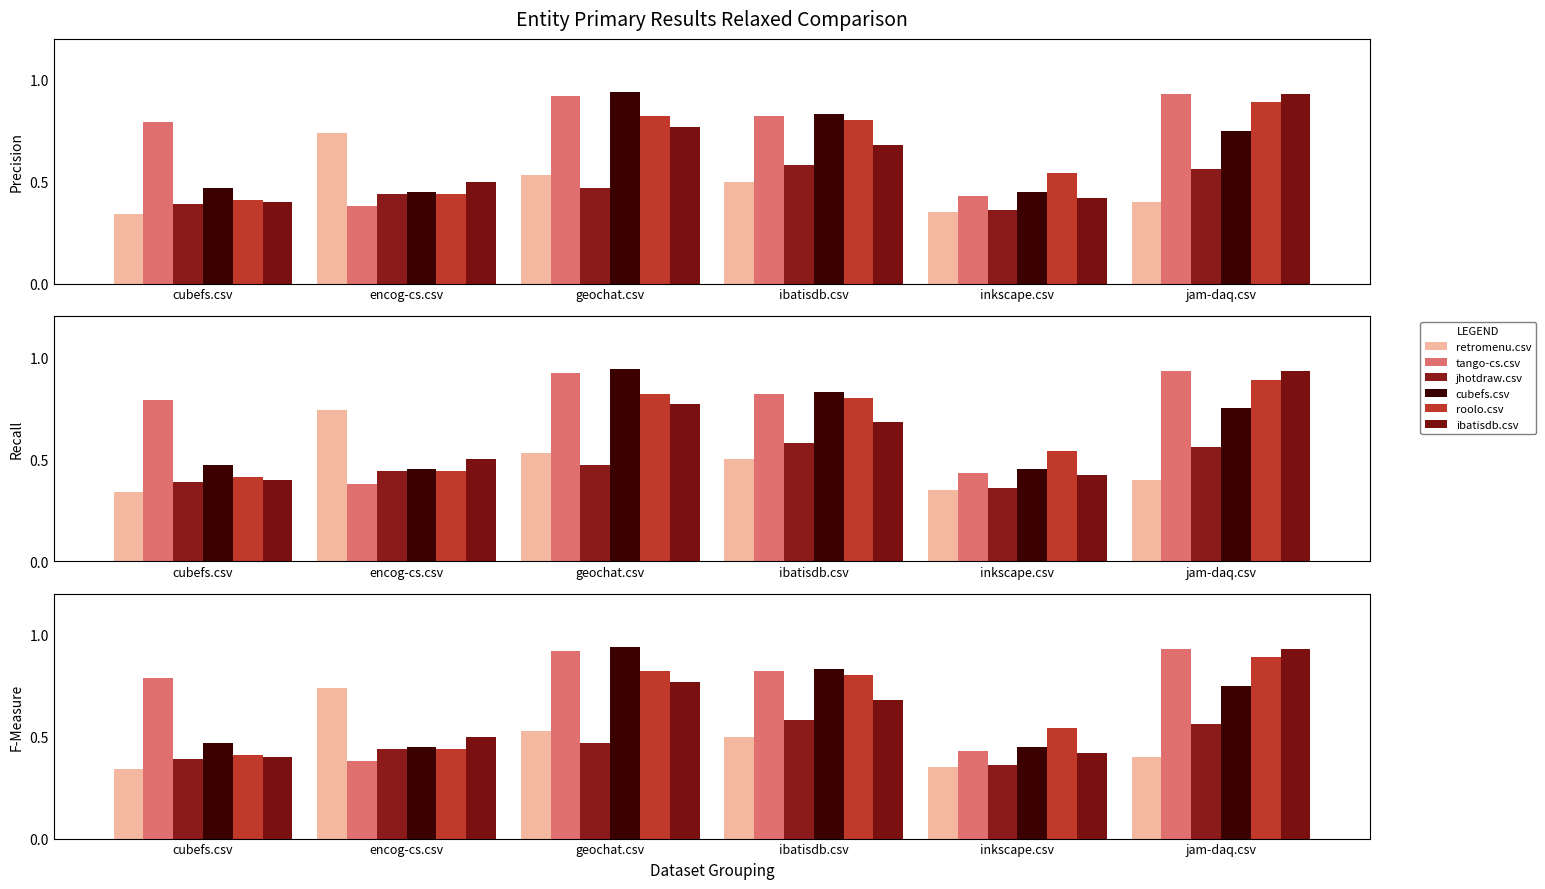

Are the bars horizontal?

No